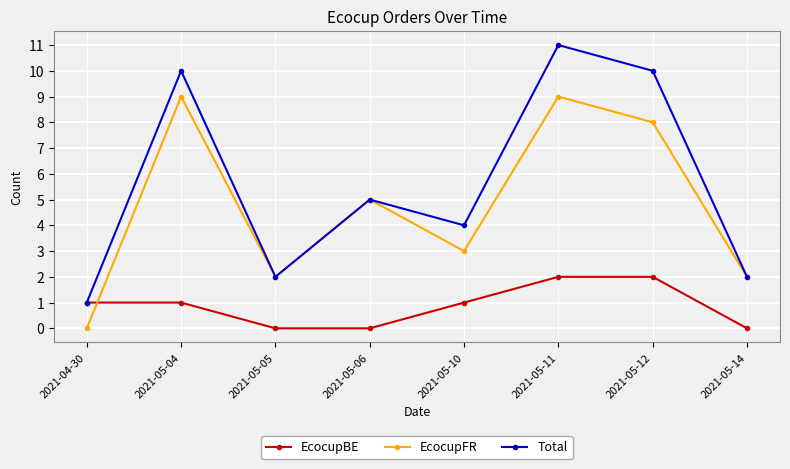

Where is Total nearest to the value 6?

2021-05-06